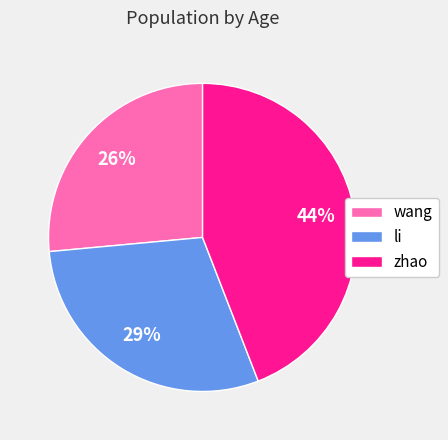

Rank the categories by value from lowest to highest.

wang, li, zhao